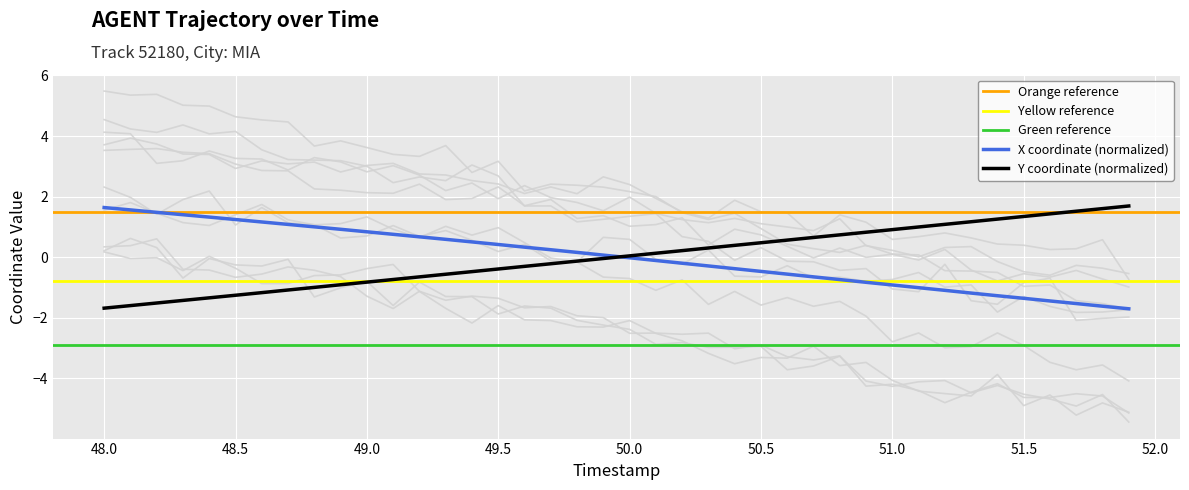

What is the value of the Y point at the 6th from the left?

-1.3